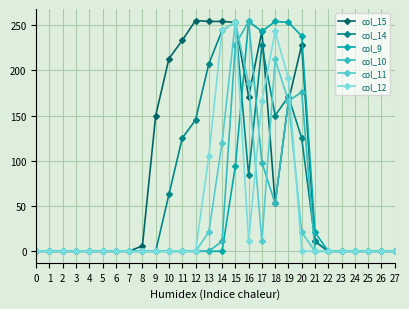

What is the difference between the highest and lowest values at 16?

243